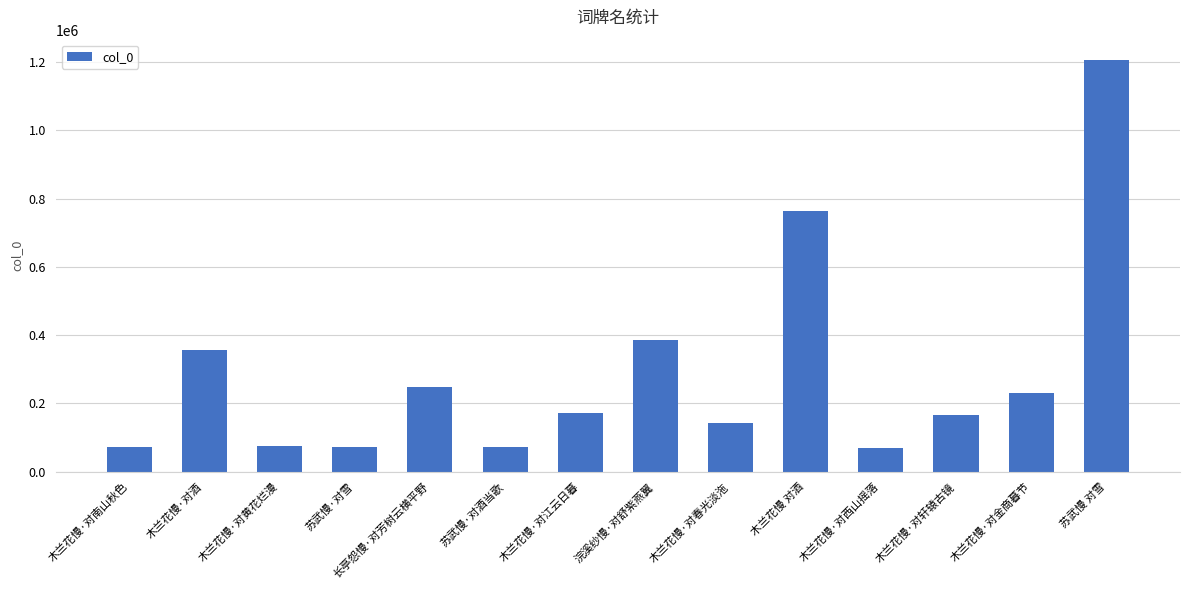

Are the bars grouped side by side (vs. stacked)?

No